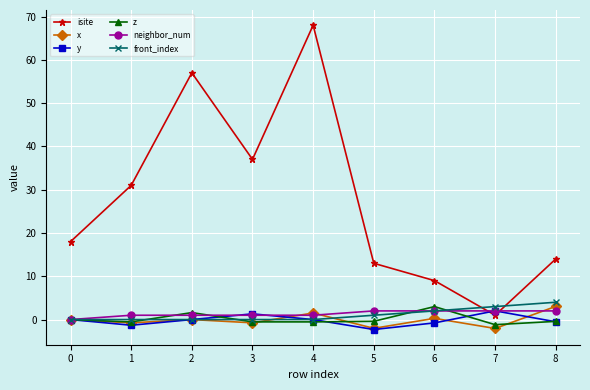

At which category is the sum across all series the highest?

4